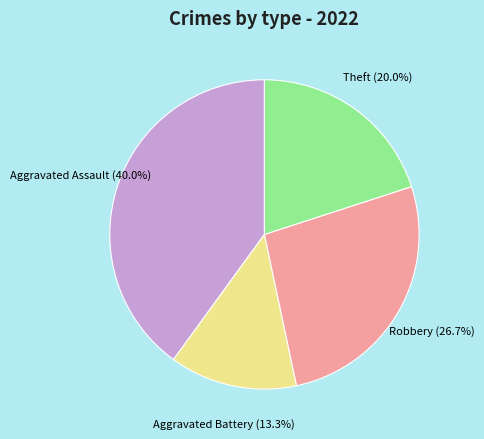

Which category has the smallest portion of the pie?

Aggravated Battery